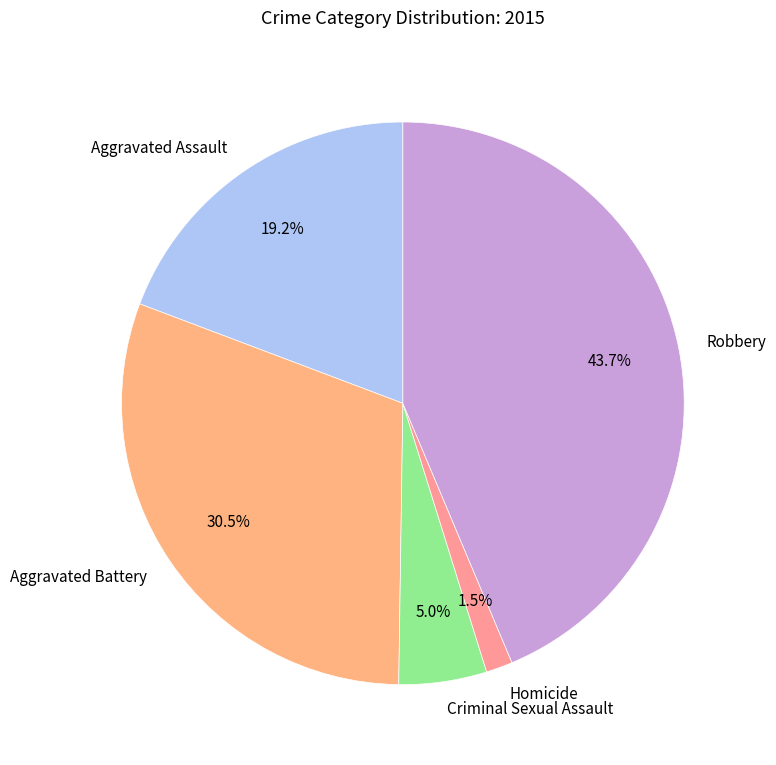

To the nearest percent, what percentage of the pie is Robbery?

44%